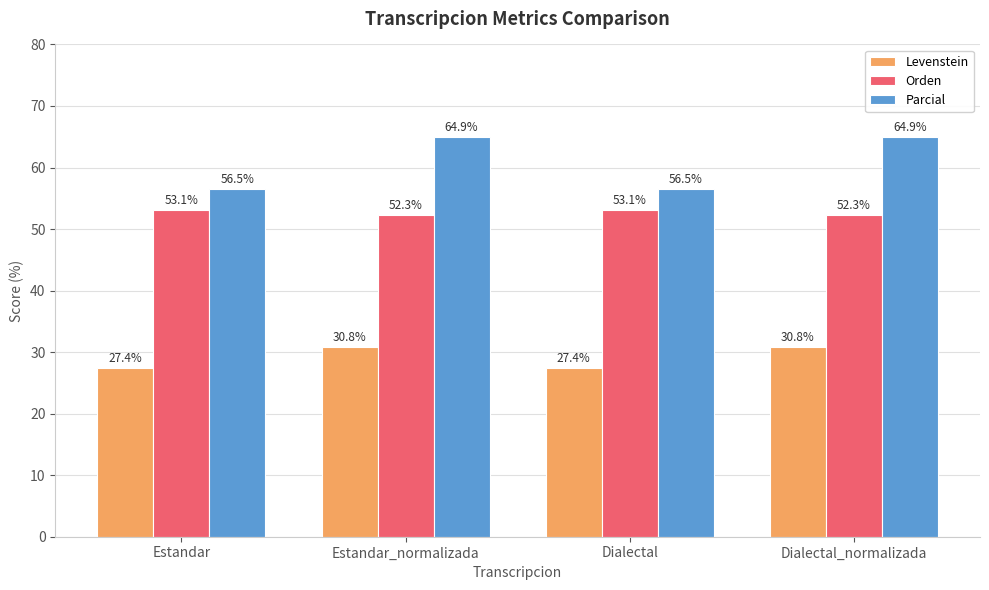

At Dialectal, list the series in order from largest to smallest.

Parcial, Orden, Levenstein